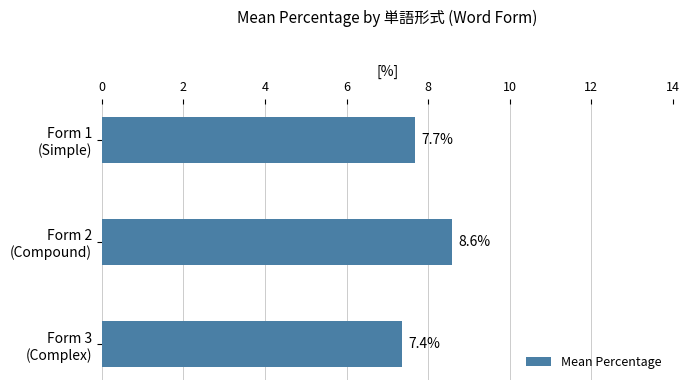

Rank the categories by value from lowest to highest.

Form 3
(Complex), Form 1
(Simple), Form 2
(Compound)